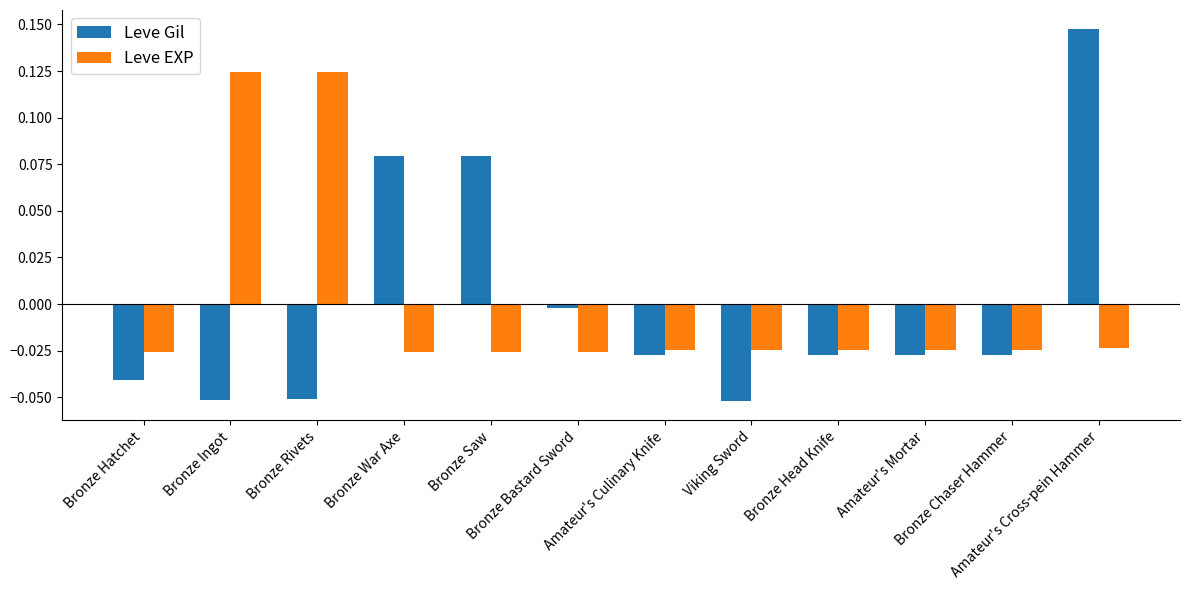

Which series has the widest spread of values?

Leve Gil